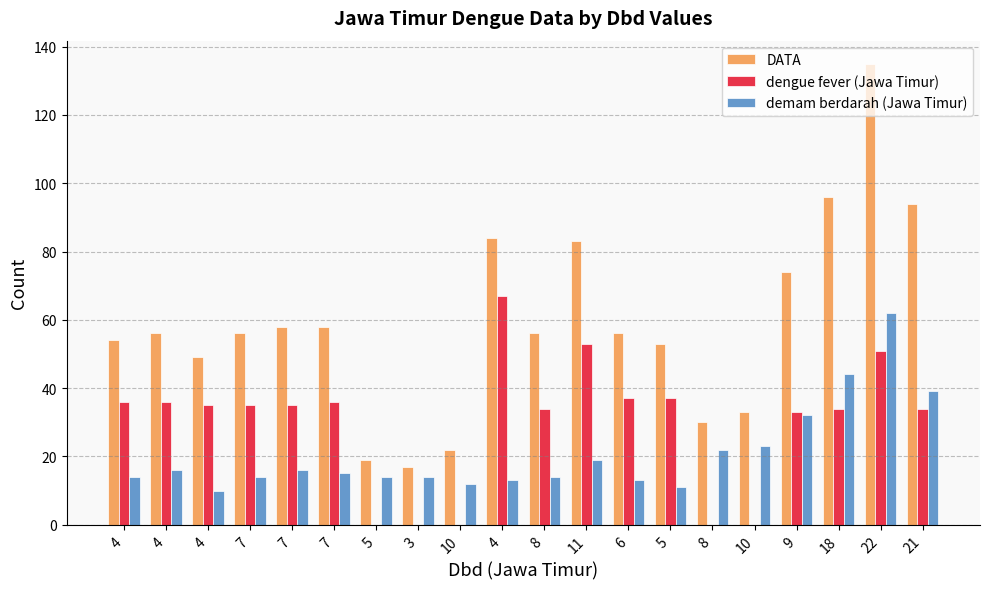

Is the value of demam berdarah (Jawa Timur) at 8 greater than the value of DATA at 10?

No